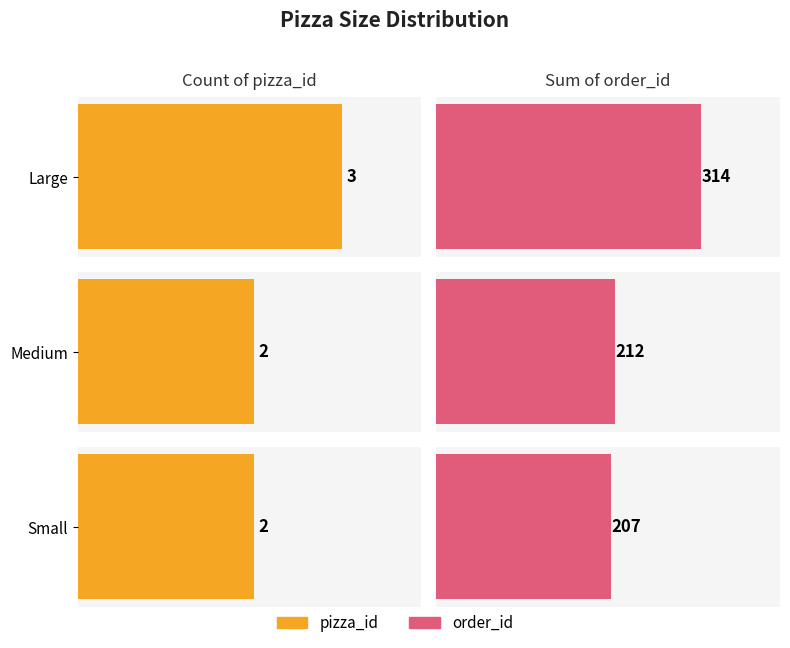

How many categories are shown in the chart?

3